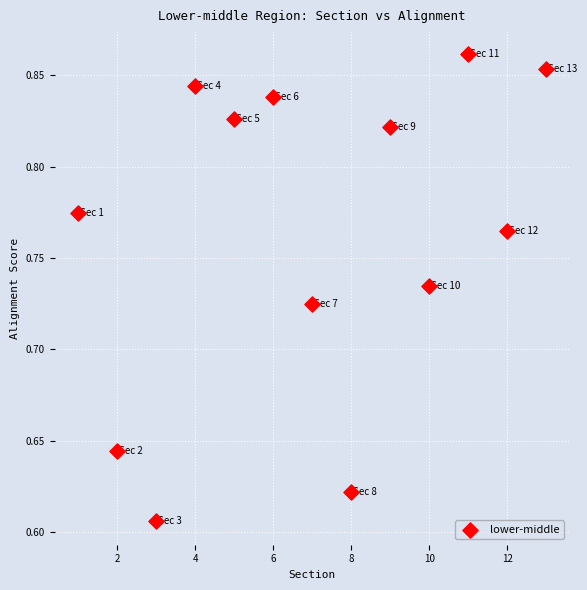

What is the range of Y values (max minus min)?

0.3